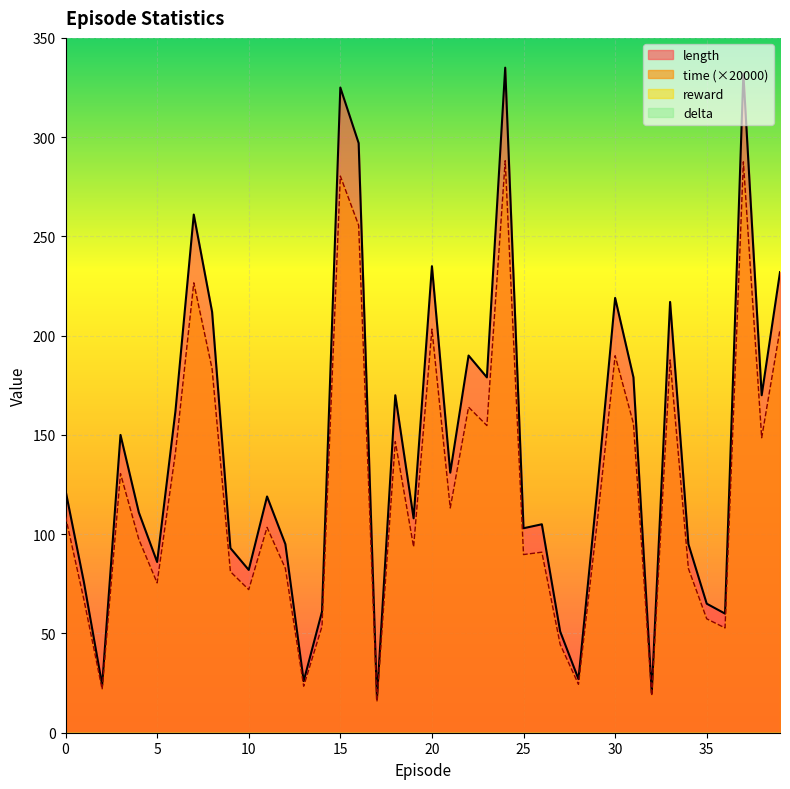

The time series shows 90.8 at 39. True or false?

False